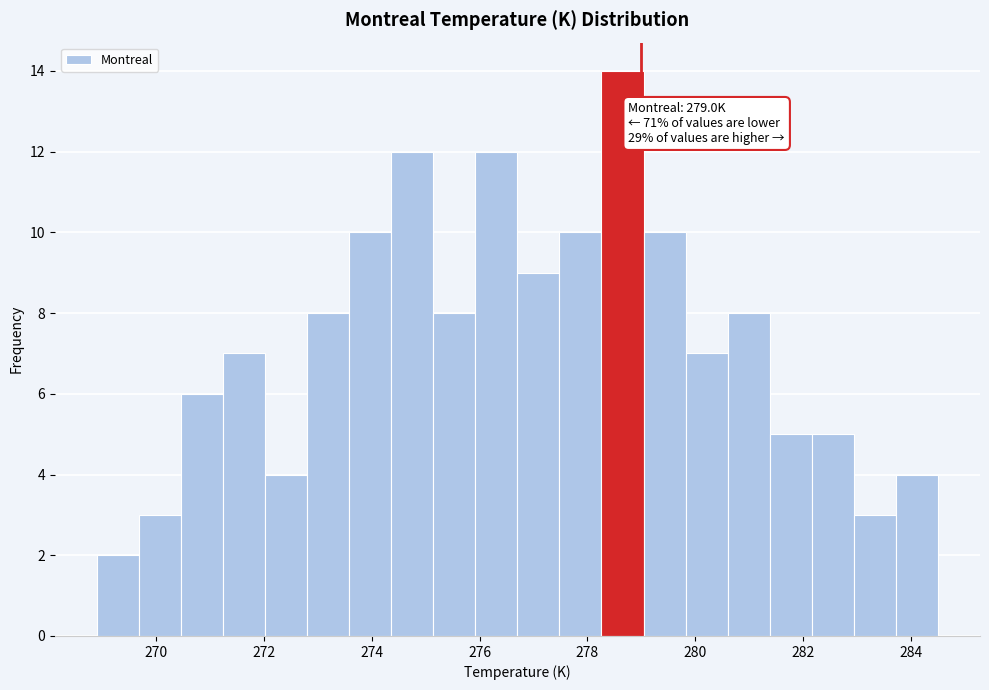

Read against the x-axis, roughly where is the centre of the tallest bar?

278.6